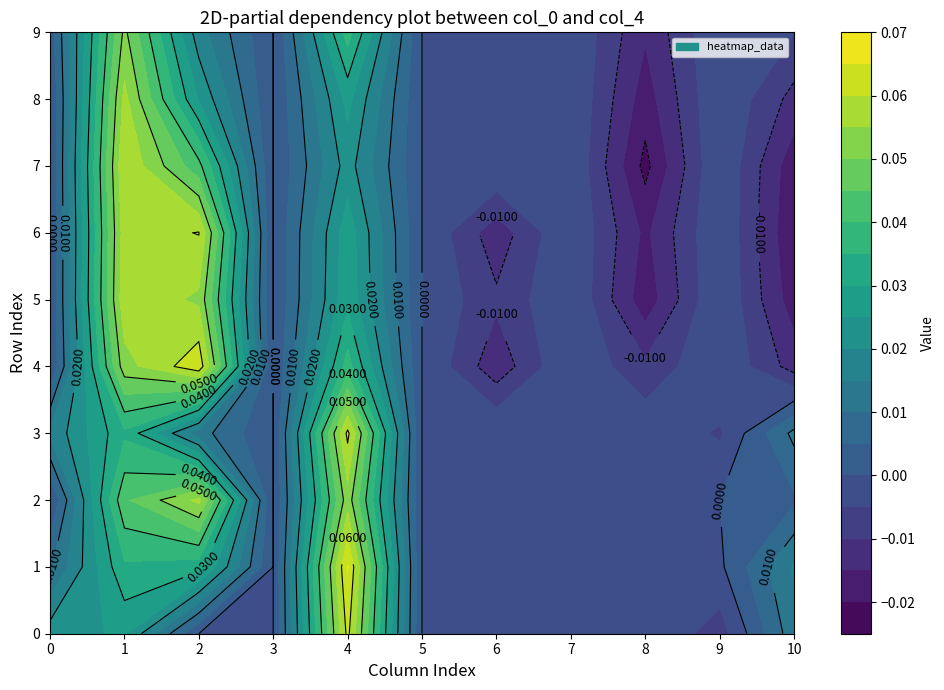

Reading left to right, extract all data points from this chart.

0: 0=0.0	1=0.0	2=0.0	3=0.0	4=0.1	5=0.0	6=0.0	7=0.0	8=0.0	9=-0.0	10=0.0
1: 0=0.0	1=0.0	2=0.0	3=0.0	4=0.1	5=0.0	6=0.0	7=0.0	8=0.0	9=-0.0	10=0.0
2: 0=0.0	1=0.0	2=0.1	3=0.0	4=0.1	5=0.0	6=-0.0	7=0.0	8=0.0	9=0.0	10=0.0
3: 0=0.0	1=0.0	2=0.0	3=0.0	4=0.1	5=0.0	6=0.0	7=0.0	8=-0.0	9=-0.0	10=0.0
4: 0=0.0	1=0.1	2=0.1	3=0.0	4=0.0	5=0.0	6=-0.0	7=0.0	8=-0.0	9=0.0	10=-0.0
5: 0=0.0	1=0.1	2=0.1	3=0.0	4=0.0	5=0.0	6=-0.0	7=0.0	8=-0.0	9=0.0	10=-0.0
6: 0=0.0	1=0.1	2=0.1	3=0.0	4=0.0	5=0.0	6=-0.0	7=0.0	8=-0.0	9=0.0	10=-0.0
7: 0=0.0	1=0.1	2=0.0	3=0.0	4=0.0	5=0.0	6=0.0	7=0.0	8=-0.0	9=0.0	10=-0.0
8: 0=0.0	1=0.1	2=0.0	3=0.0	4=0.0	5=0.0	6=0.0	7=0.0	8=-0.0	9=0.0	10=-0.0
9: 0=0.0	1=0.1	2=0.0	3=0.0	4=0.0	5=0.0	6=0.0	7=0.0	8=-0.0	9=0.0	10=-0.0